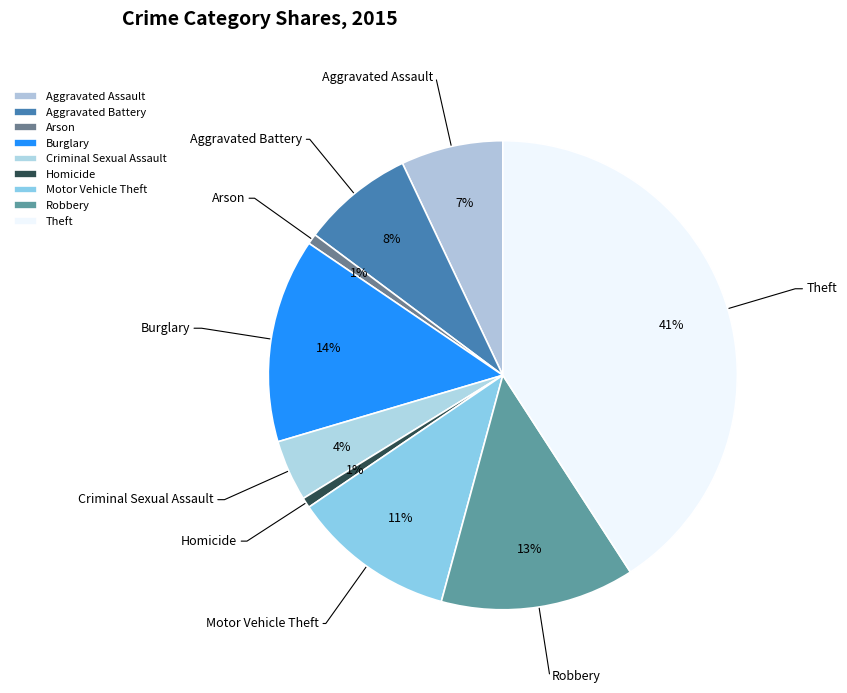

Is there any slice that represents more than half of the pie?

No